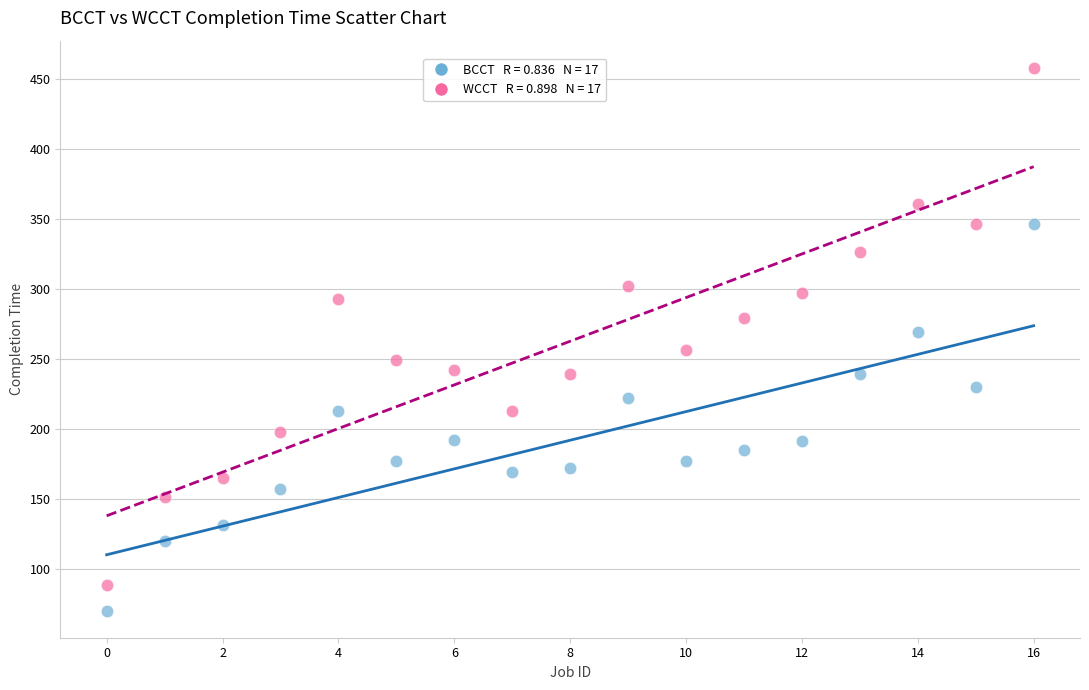

Across all data points, what is the range of Y values (max minus min)?

388